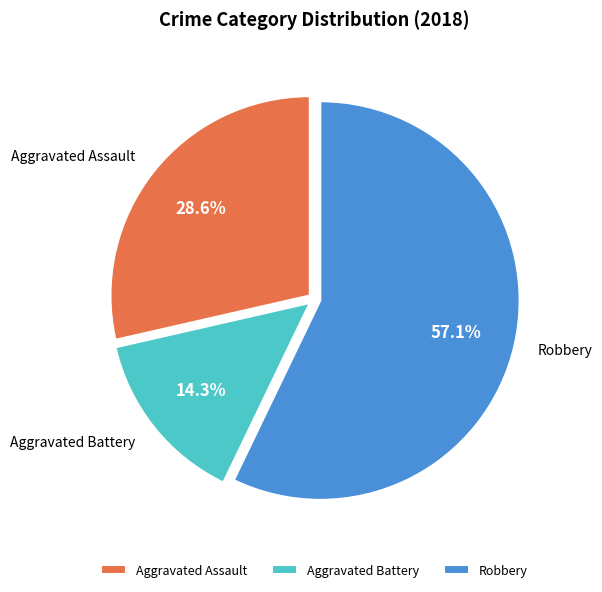

What is the largest slice in the pie chart?

Robbery